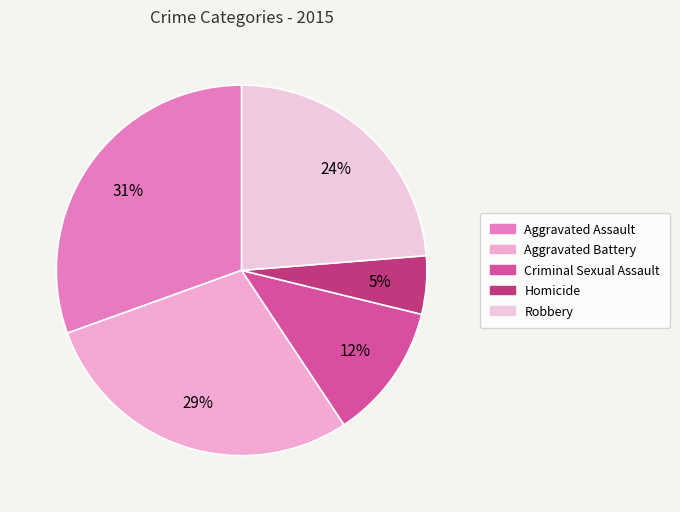

Rank the categories by value from lowest to highest.

Homicide, Criminal Sexual Assault, Robbery, Aggravated Battery, Aggravated Assault